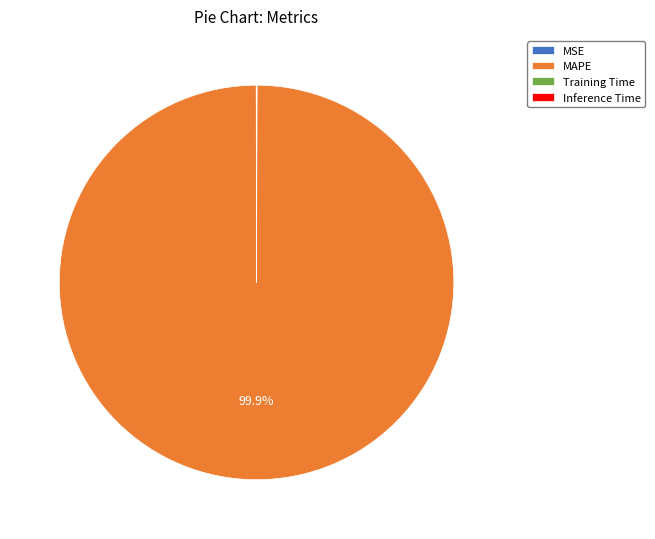

Which slice is the largest?

MAPE